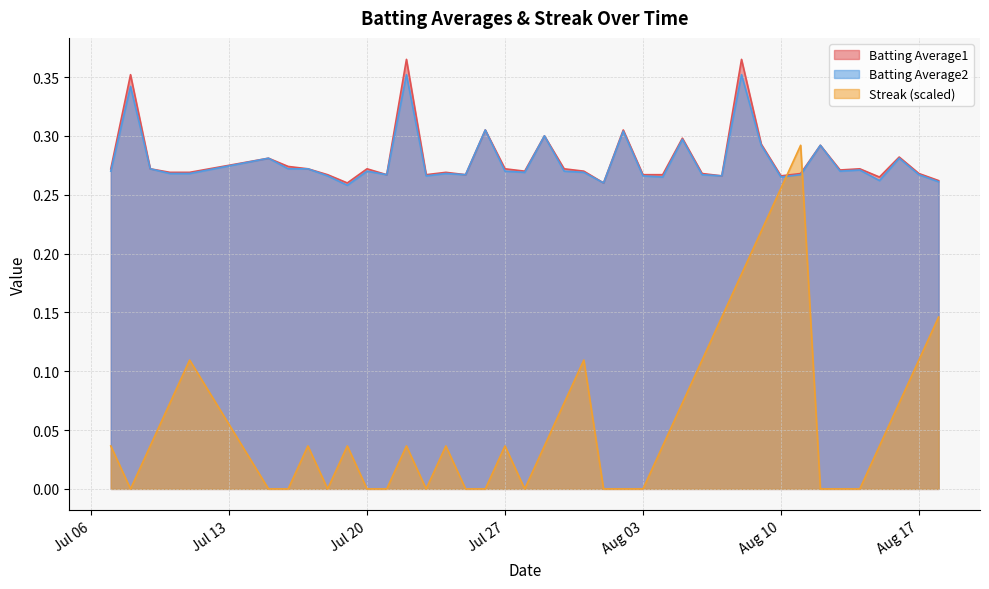

At which label does Batting Average1 reach its peak?

2010-07-22